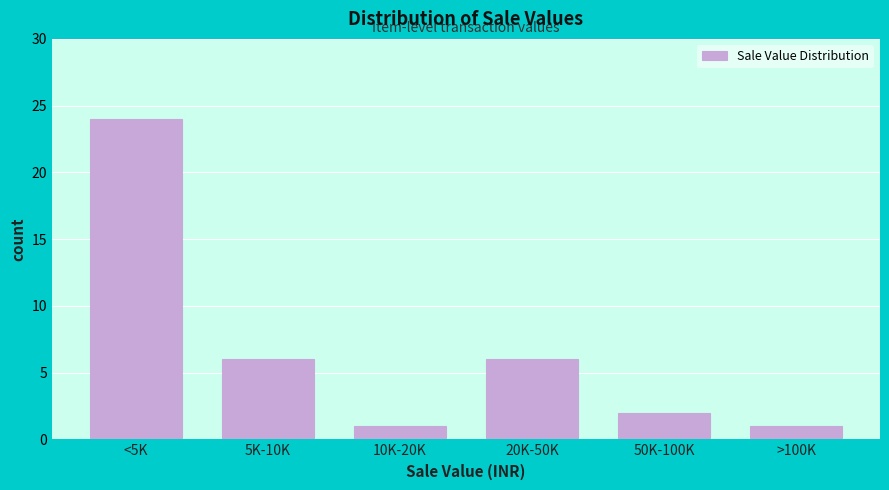

Reading left to right, list all the values displayed in this chart.

24	6	1	6	2	1